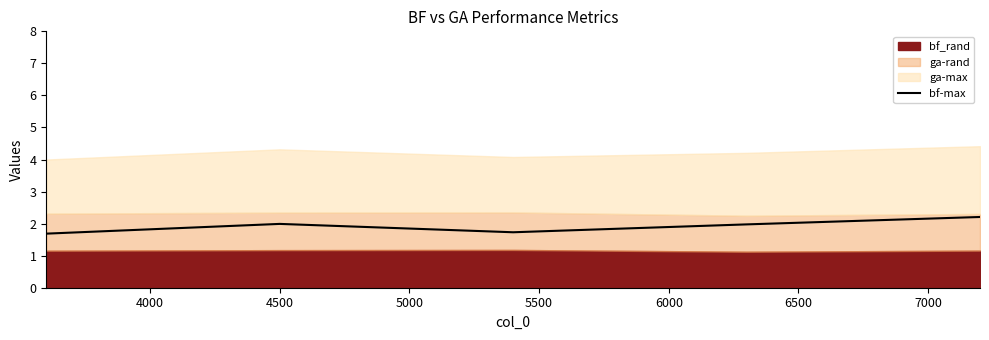

Reading right to left, what are all the values shown in this chart?

2.2	2.0	1.7	2.0	1.7